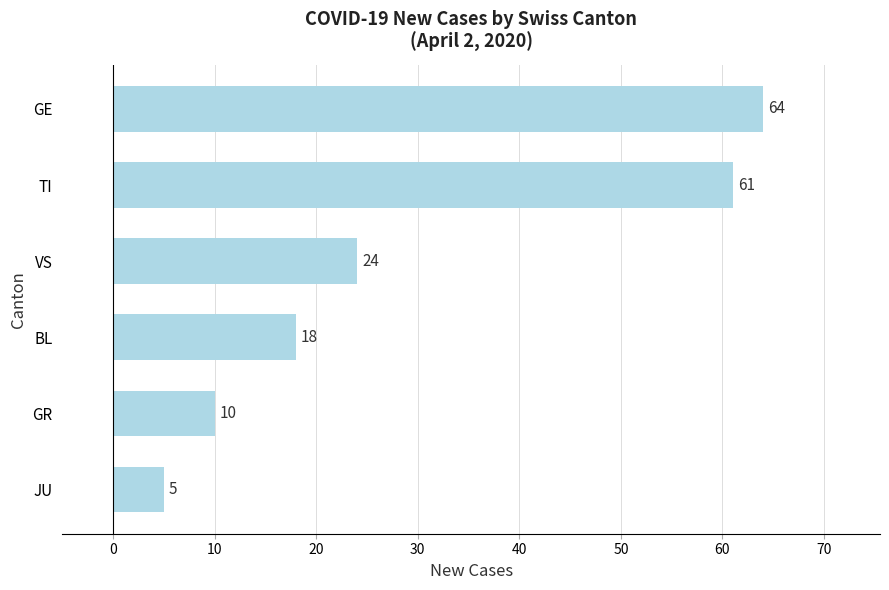

Which label corresponds to the largest value in the chart?

GE